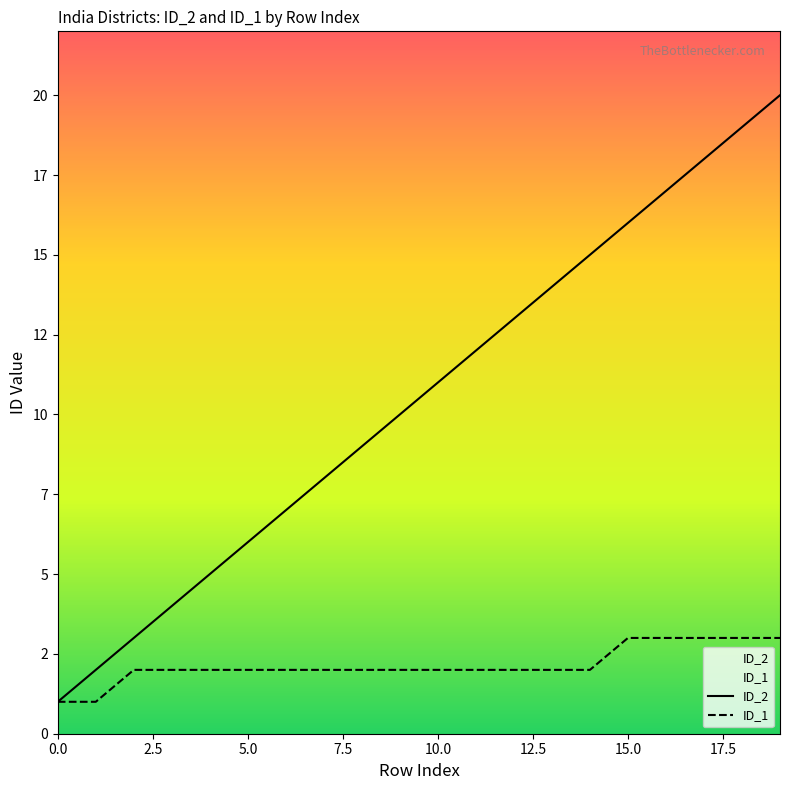

Reading right to left, list all the values displayed in this chart.

ID_2: 19=20	18=19	17=18	16=17	15=16	14=15	13=14	12=13	11=12	10=11	9=10	8=9	7=8	6=7	5=6	4=5	3=4	2=3	1=2	0=1
ID_1: 19=3	18=3	17=3	16=3	15=3	14=2	13=2	12=2	11=2	10=2	9=2	8=2	7=2	6=2	5=2	4=2	3=2	2=2	1=1	0=1